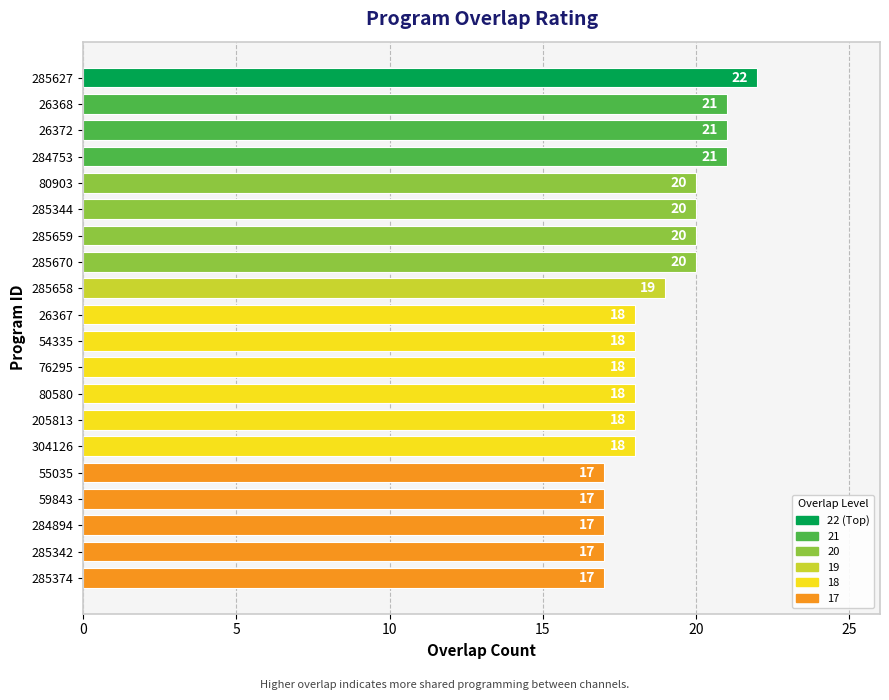

Is it true that the value at 80903 is 30?

False